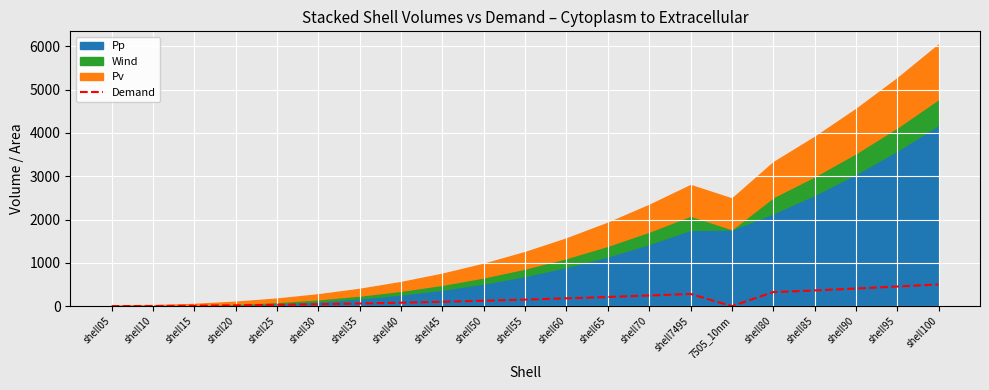

Between shell40 and 7505_10nm, which is larger?

shell40